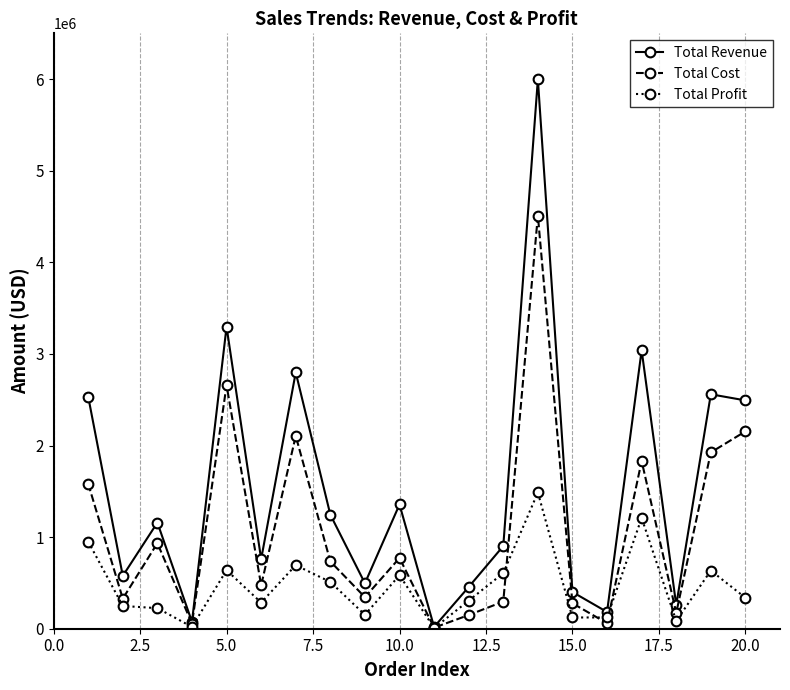

What is the value of the Total Cost point at the 14th from the left?

4509794.0